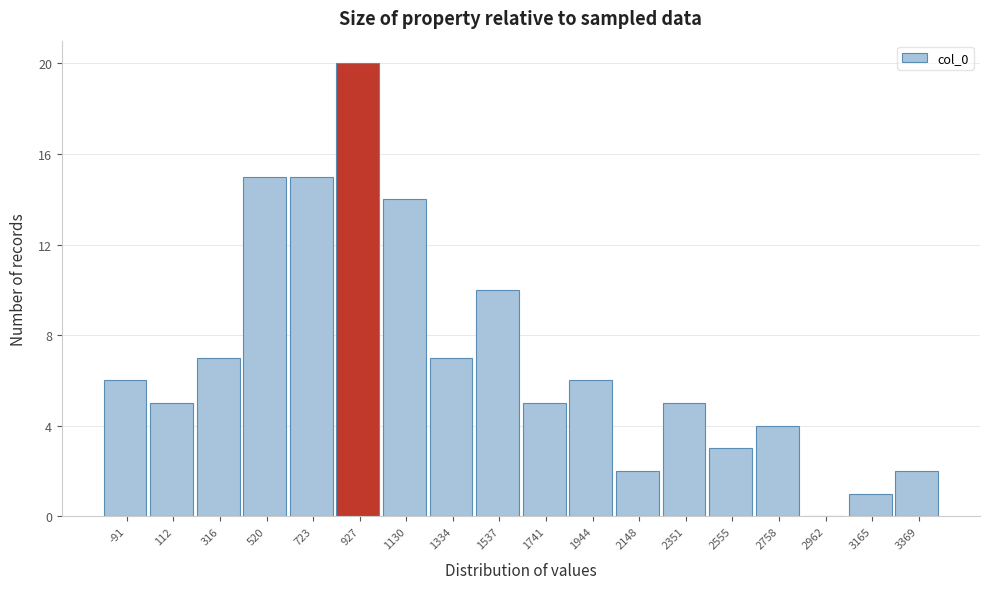

Reading left to right, list every bar in this chart as the range it spans on the x-axis followed by its height. Neither the bar edges nor the heights are printed on the chart, so give them approximately, as read against the axes.

-200 to 0: 6
0 to 200: 5
200 to 400: 7
400 to 600: 15
600 to 800: 15
800 to 1050: 20
1050 to 1250: 14
1250 to 1450: 7
1450 to 1650: 10
1650 to 1850: 5
1850 to 2050: 6
2050 to 2250: 2
2250 to 2450: 5
2450 to 2650: 3
2650 to 2850: 4
2850 to 3050: 0
3050 to 3250: 1
3250 to 3450: 2